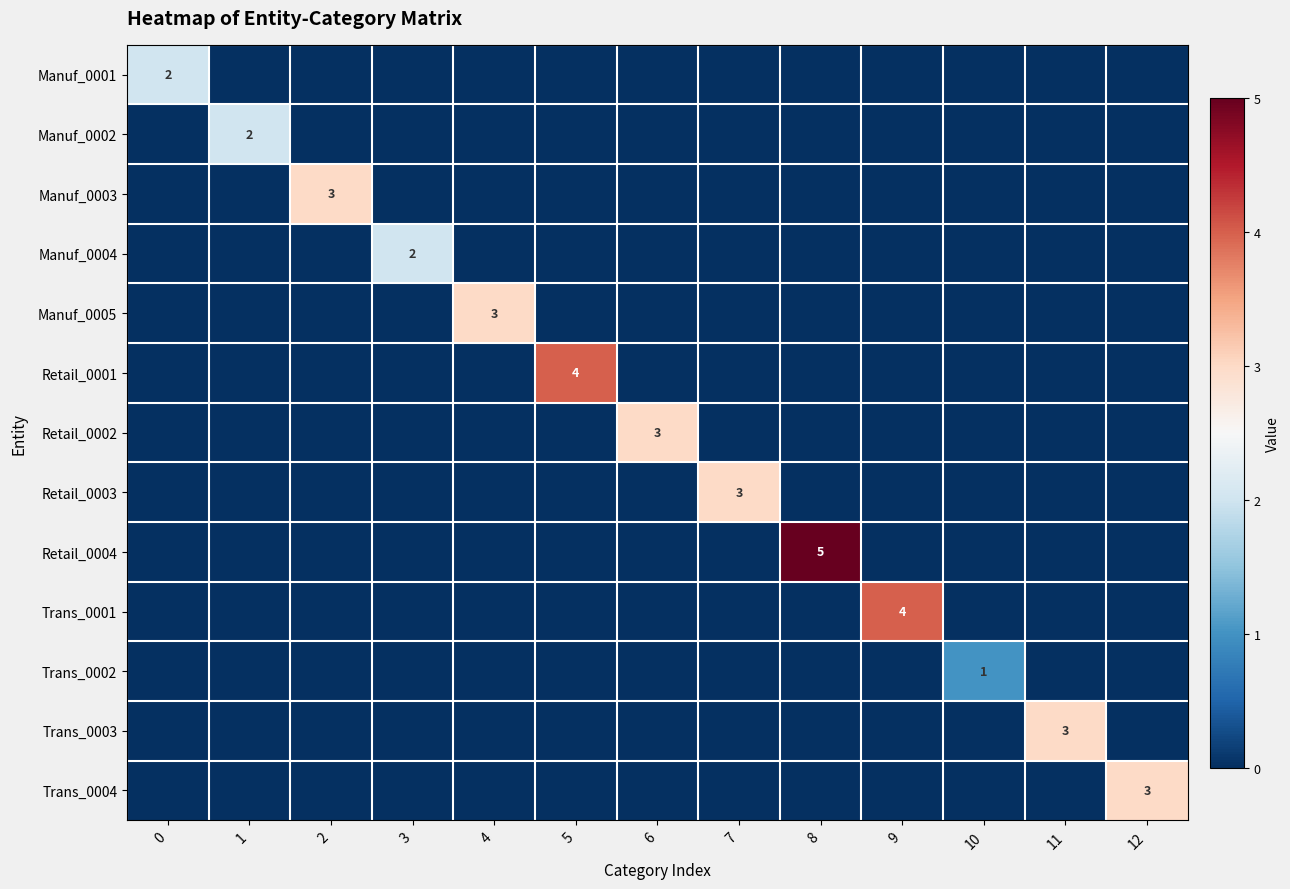

Count the number of data series in this chart.

13